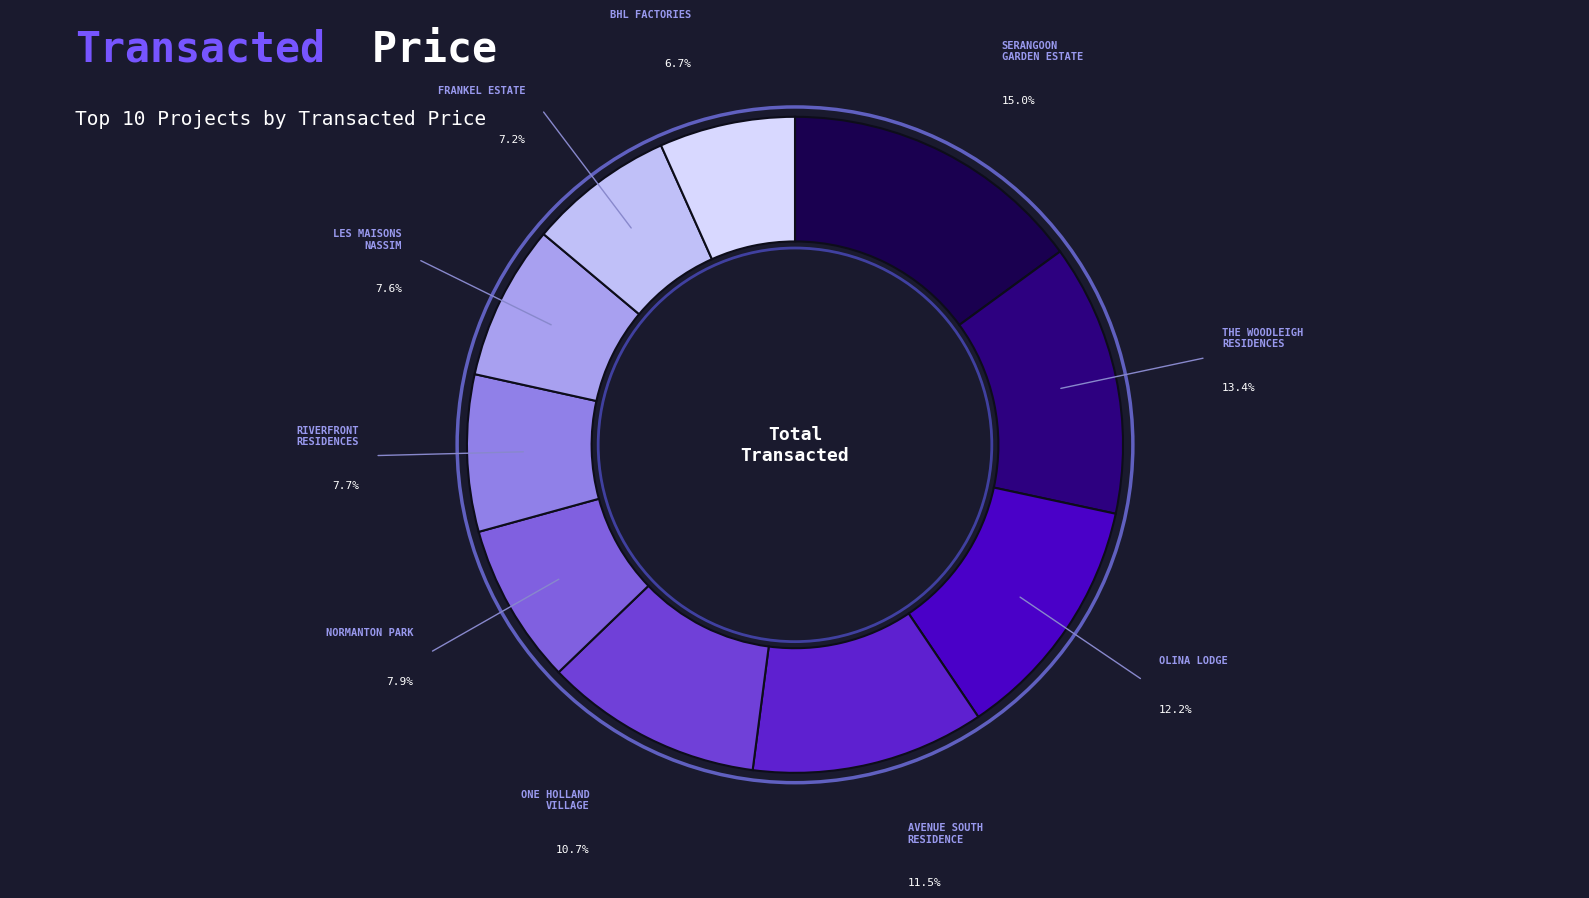

Does SERANGOON GARDEN ESTATE account for over 50% of the chart?

No